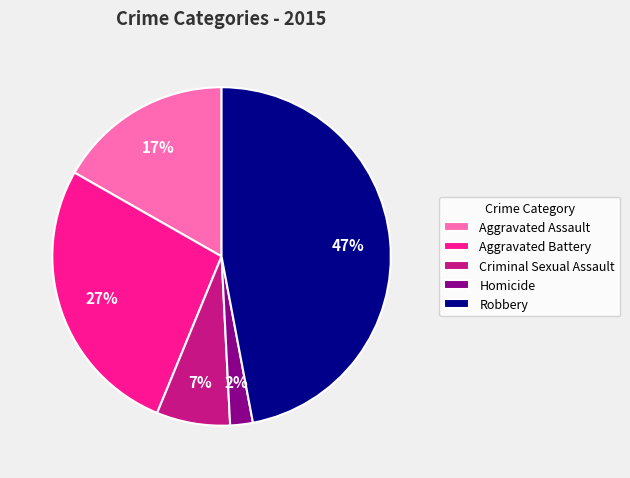

Rank the categories by value from lowest to highest.

Homicide, Criminal Sexual Assault, Aggravated Assault, Aggravated Battery, Robbery